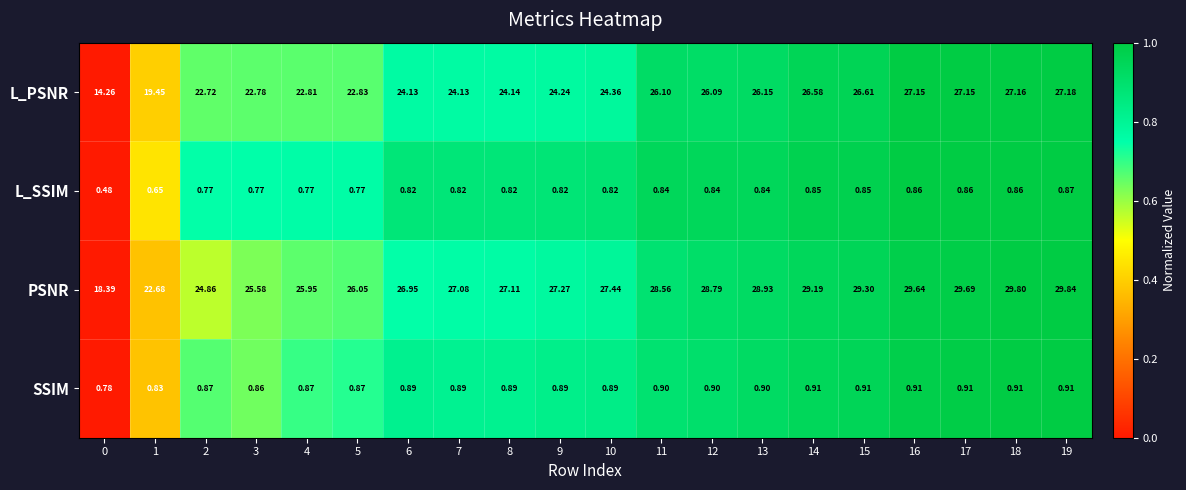

Which series has the largest total across all categories?

PSNR